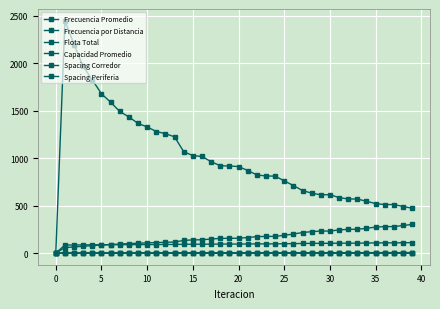

True or false: Capacidad Promedio and Flota Total intersect in this chart.

False